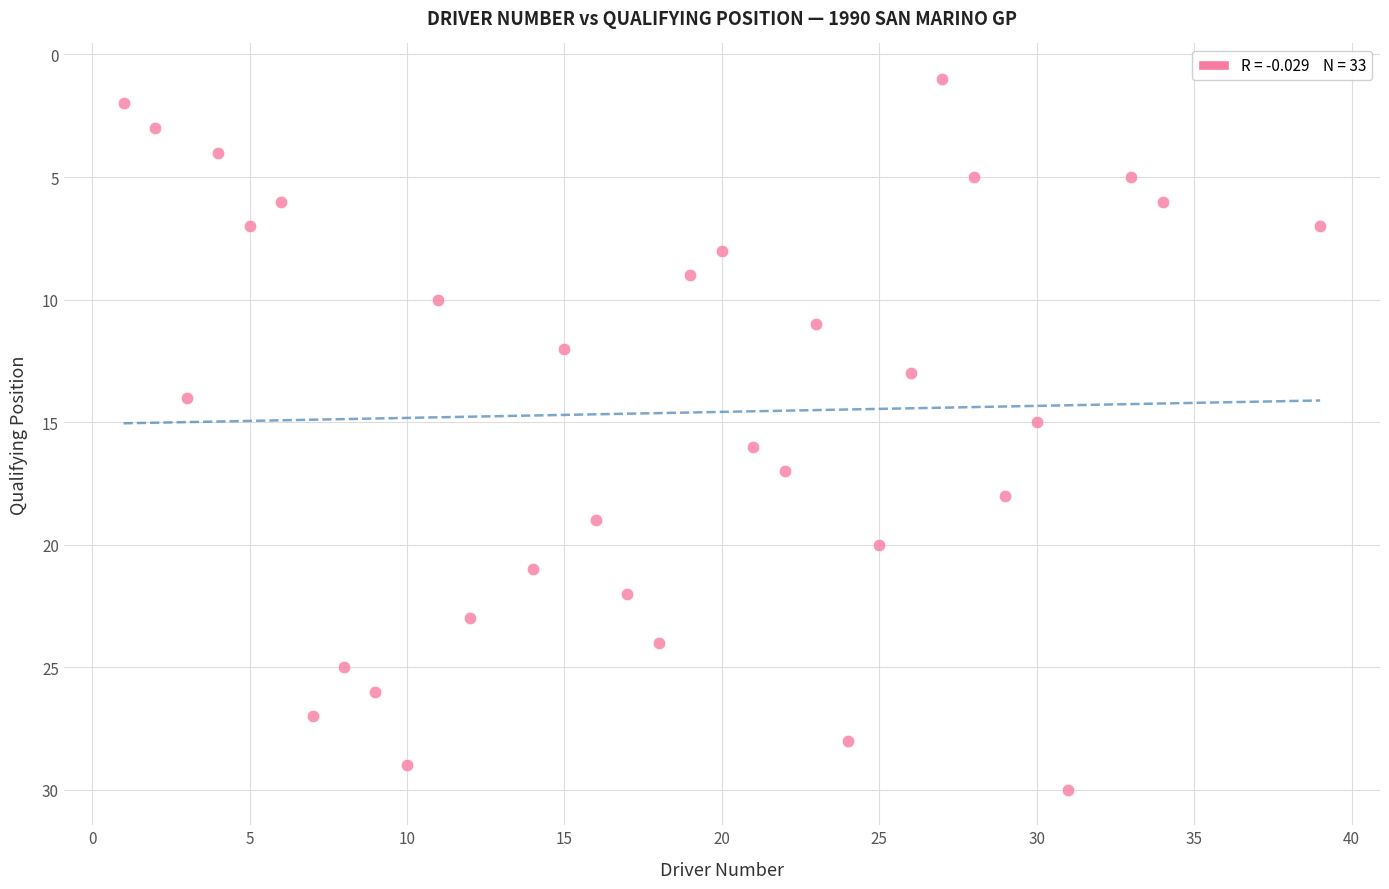

What is the range of X values (max minus min)?

38